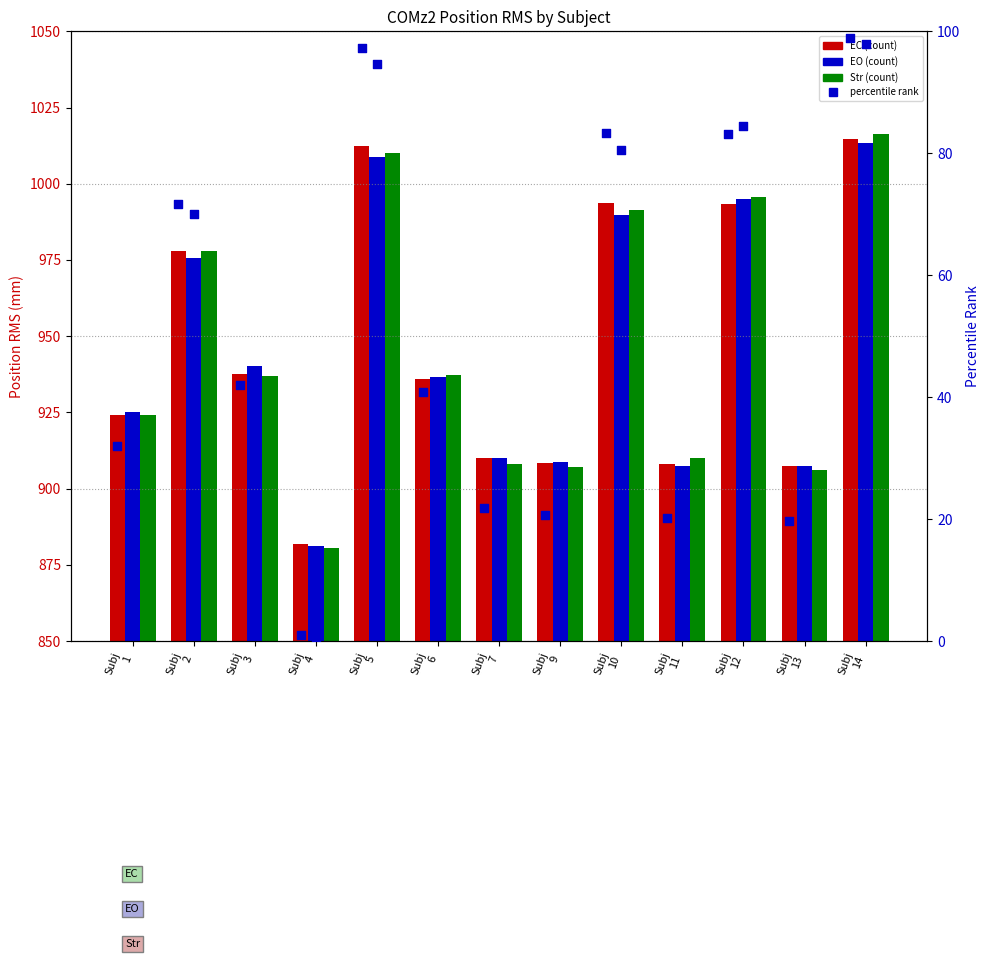

Which series has the largest total across all categories?

EC